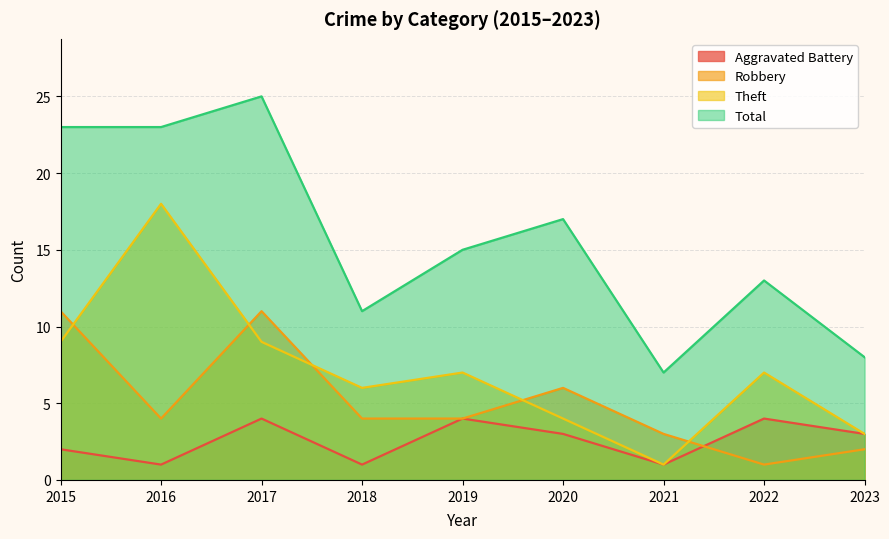

Reading right to left, extract all data points from this chart.

Aggravated Battery: 2023=3	2022=4	2021=1	2020=3	2019=4	2018=1	2017=4	2016=1	2015=2
Robbery: 2023=2	2022=1	2021=3	2020=6	2019=4	2018=4	2017=11	2016=4	2015=11
Theft: 2023=3	2022=7	2021=1	2020=4	2019=7	2018=6	2017=9	2016=18	2015=9
Total: 2023=8	2022=13	2021=7	2020=17	2019=15	2018=11	2017=25	2016=23	2015=23